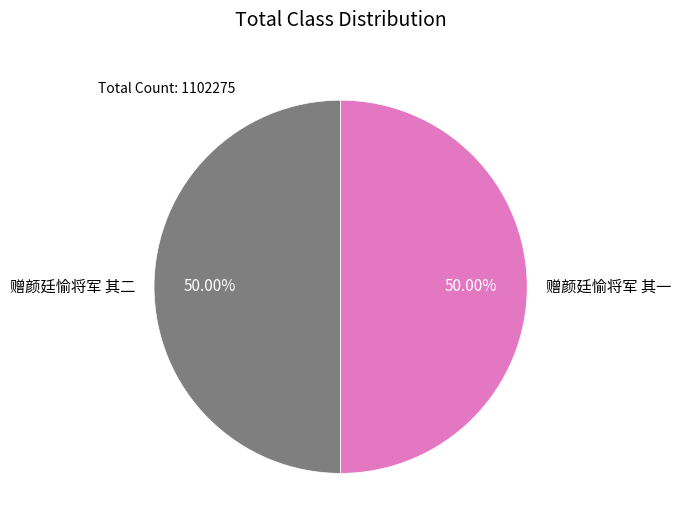

Approximately how many times larger is the value at 赠颜廷愉将军 其一 compared to 赠颜廷愉将军 其二?

1.0